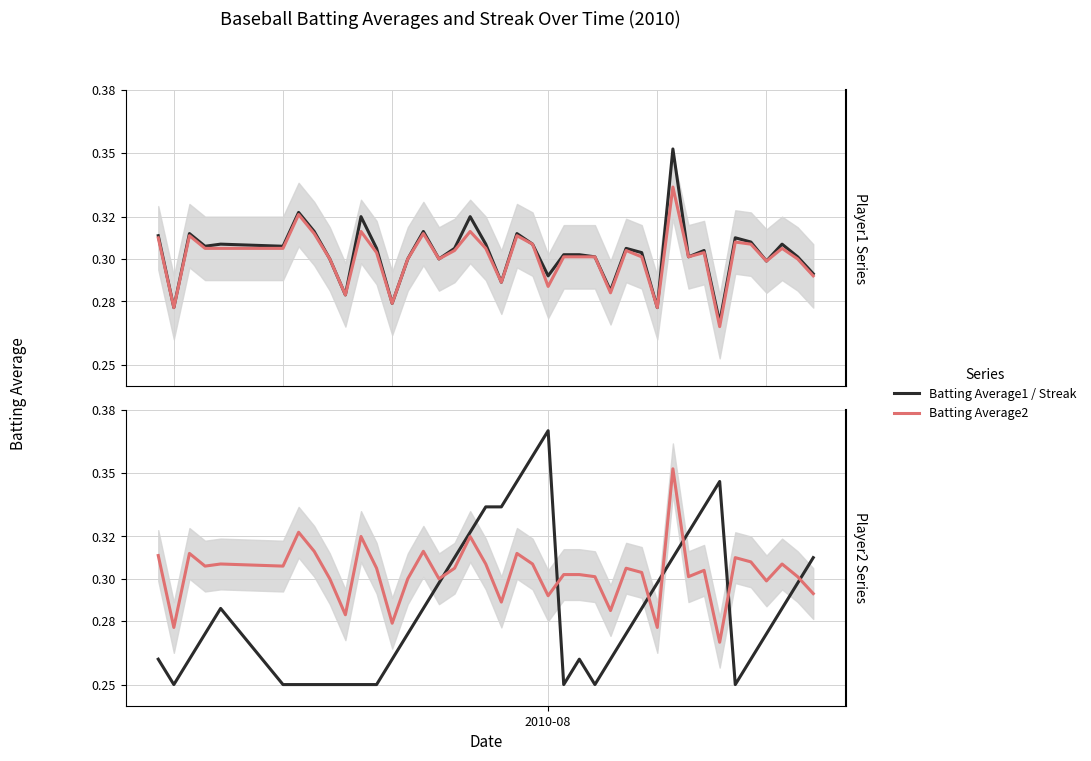

After their last crossing, which series has the higher values: Batting Average2 or Streak?

Streak